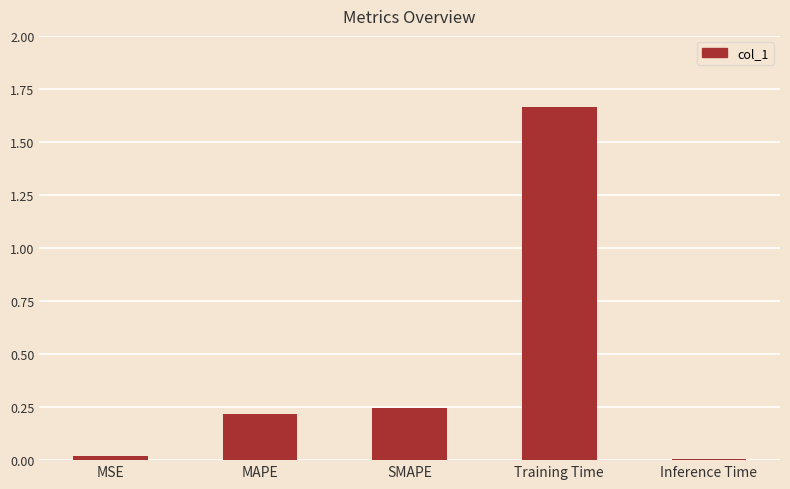

Which has a higher value, Training Time or Inference Time?

Training Time